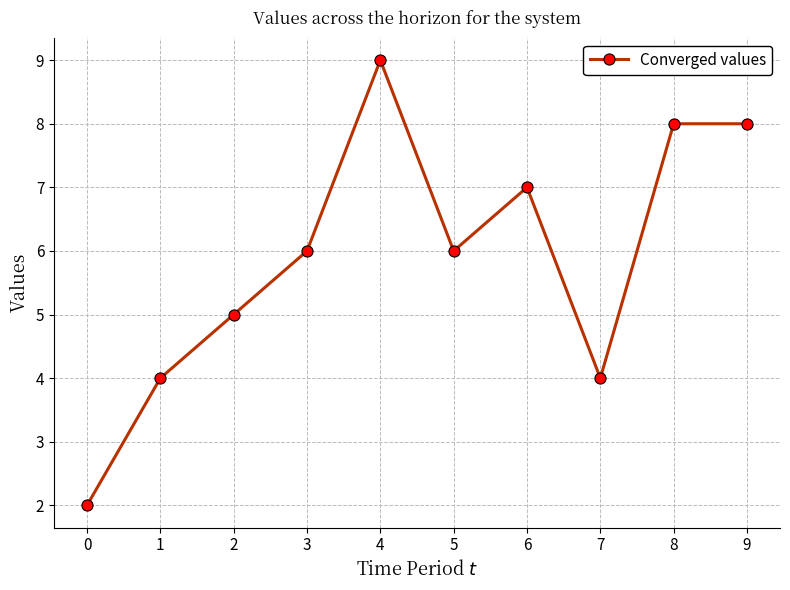

What is the greatest value displayed?

9